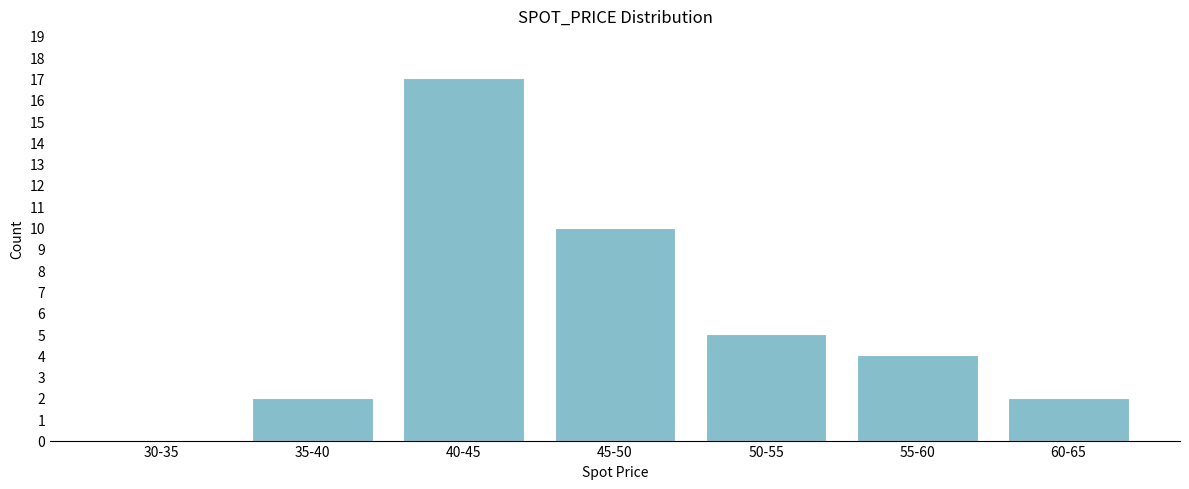

Reading left to right, what are all the values shown in this chart?

30-35=0	35-40=2	40-45=17	45-50=10	50-55=5	55-60=4	60-65=2